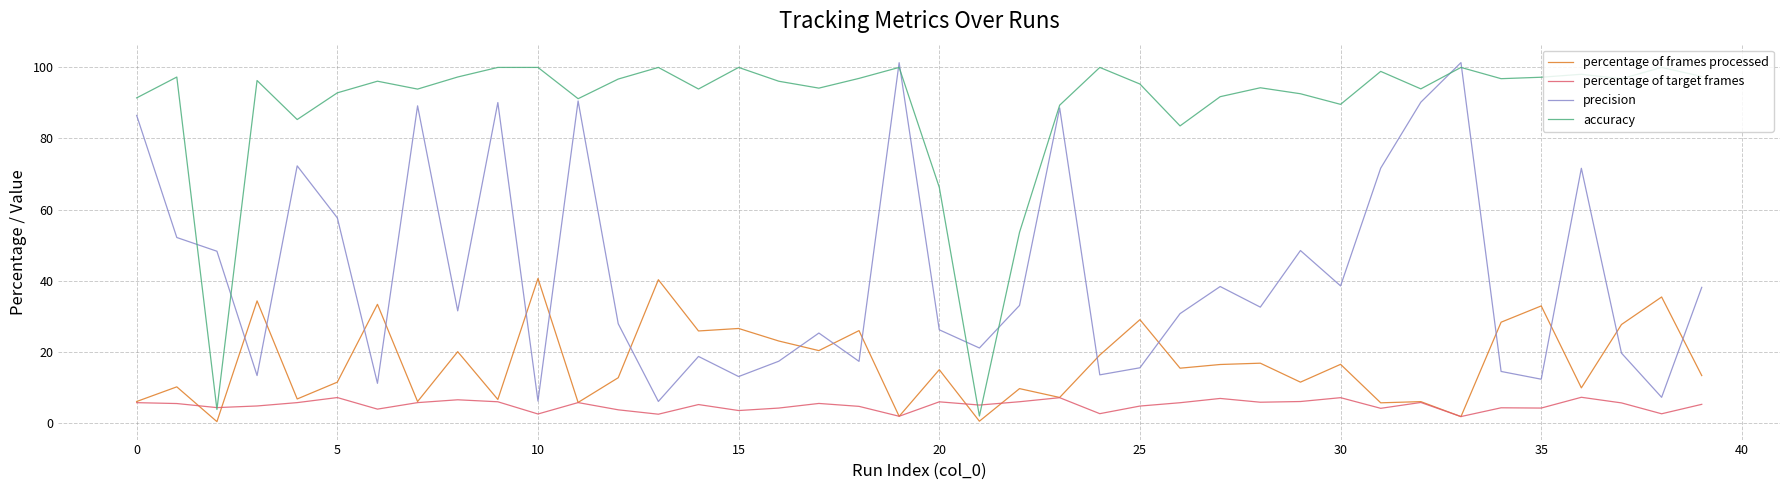

True or false: precision and percentage of target frames intersect in this chart.

False